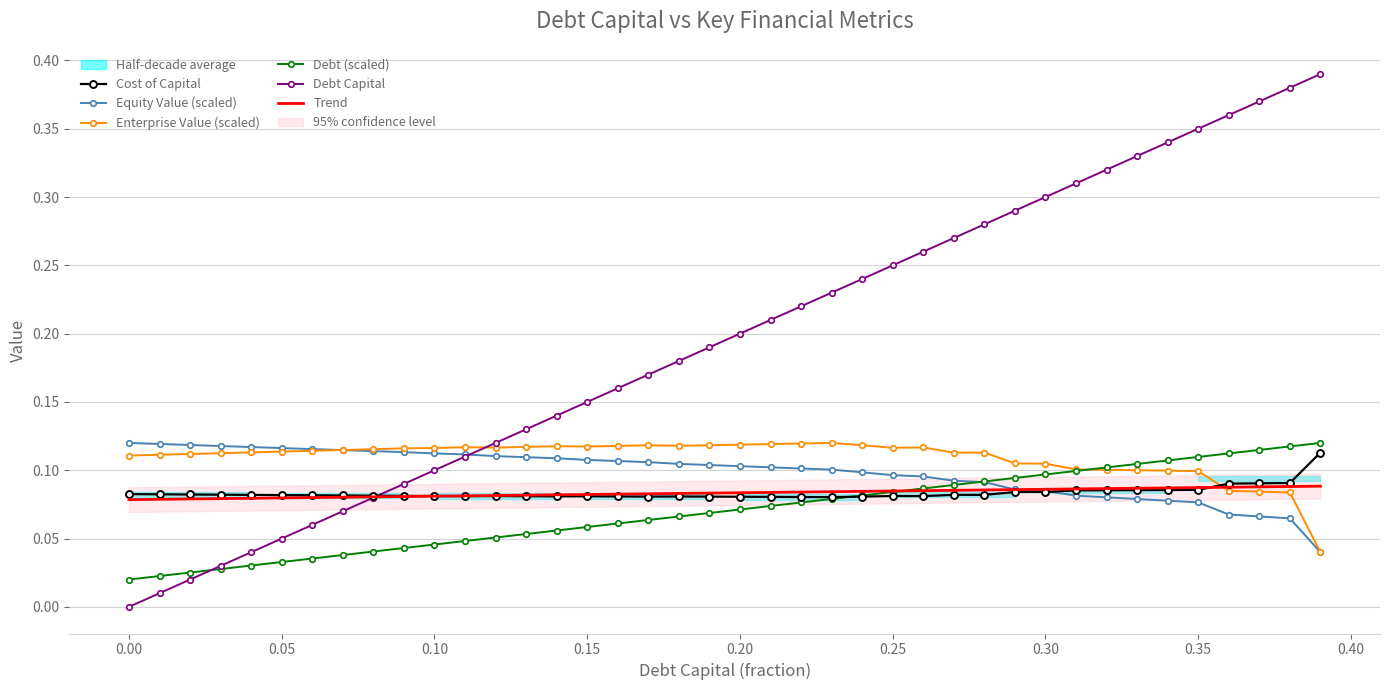

At 0.00, list the series in order from largest to smallest.

Equity Value (scaled), Enterprise Value (scaled), Cost of Capital, Trend, Debt (scaled), Debt Capital